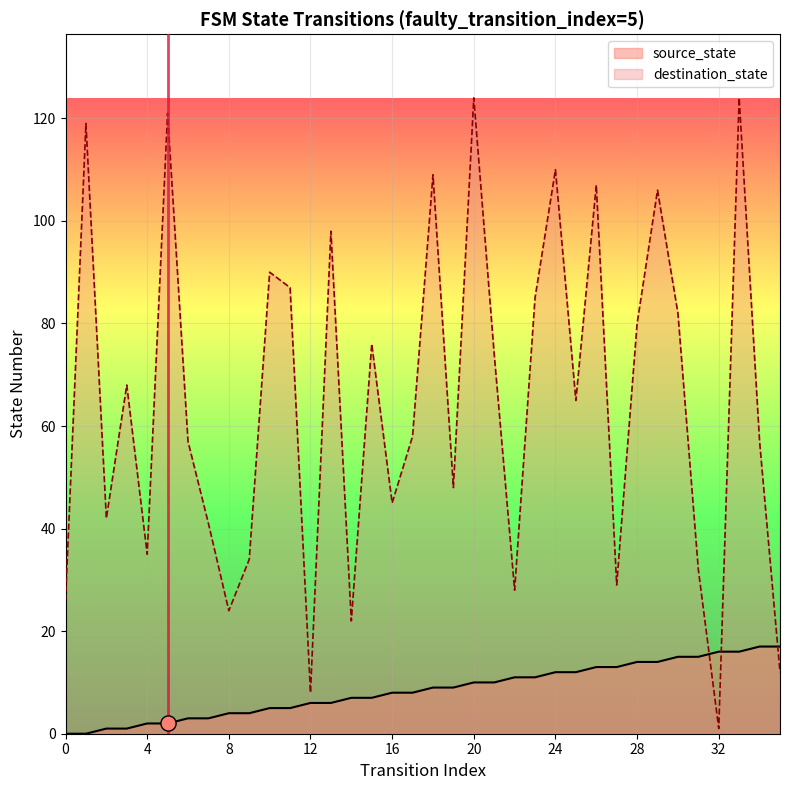

Which series contains the highest Y value?

destination_state